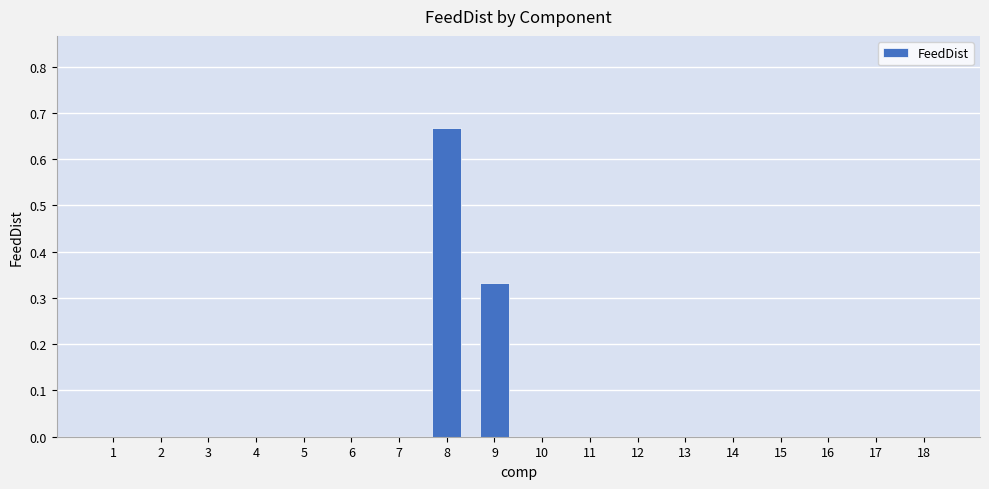

What is the average value?

0.1